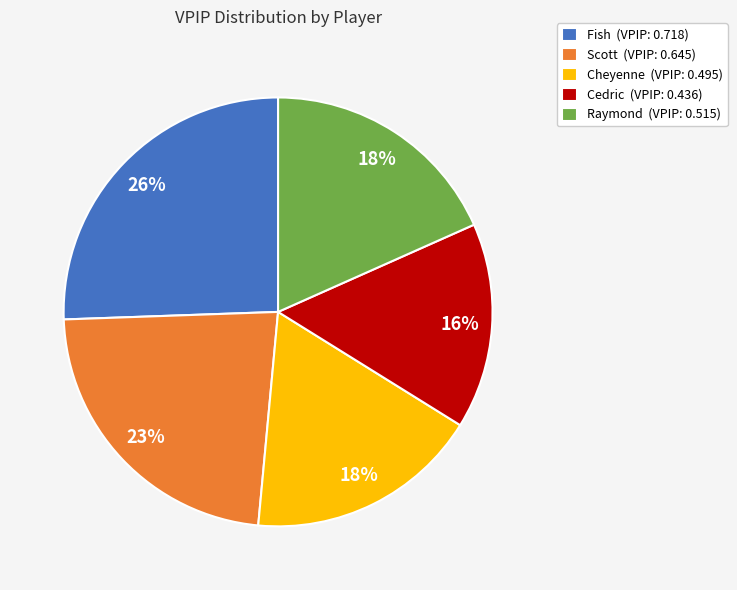

Does Scott account for over 50% of the chart?

No